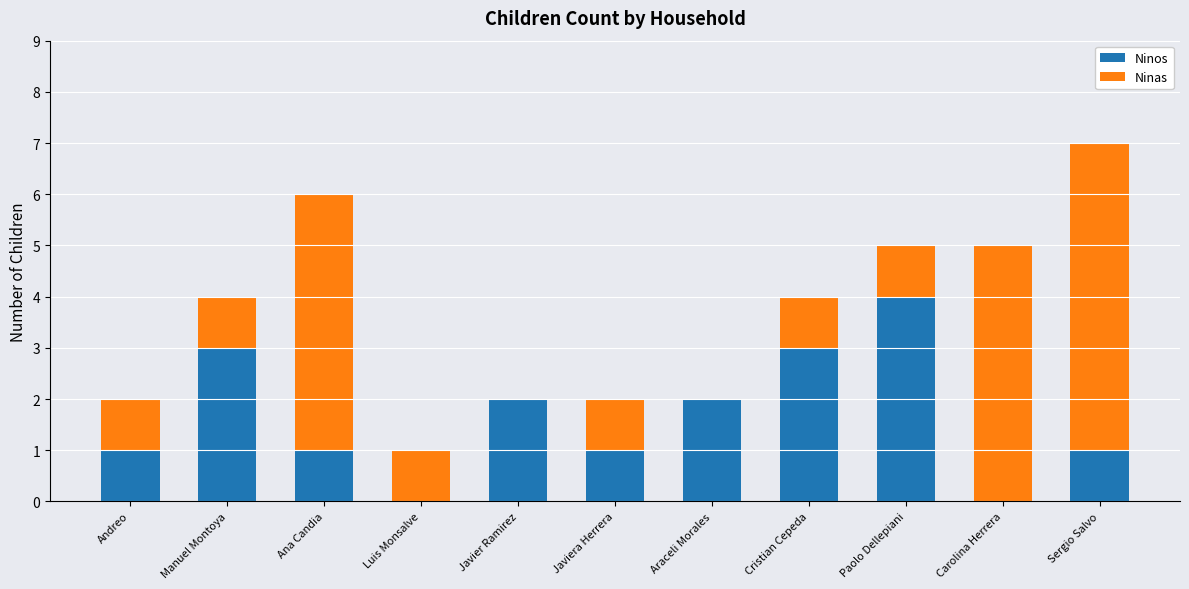

What is the highest value of the Ninos series?

4